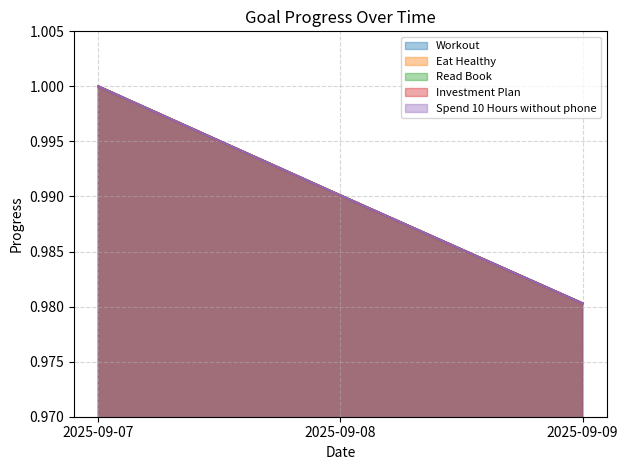

Is the value of Read Book at 2025-09-08 greater than the value of Eat Healthy at 2025-09-07?

No